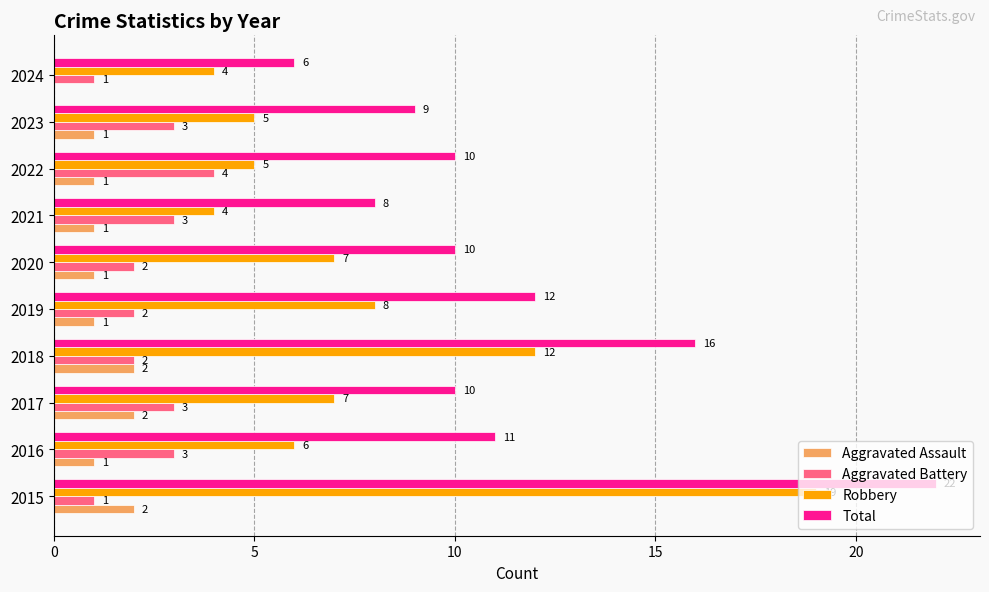

What are all the series names shown in the legend?

Aggravated Assault, Aggravated Battery, Robbery, Total